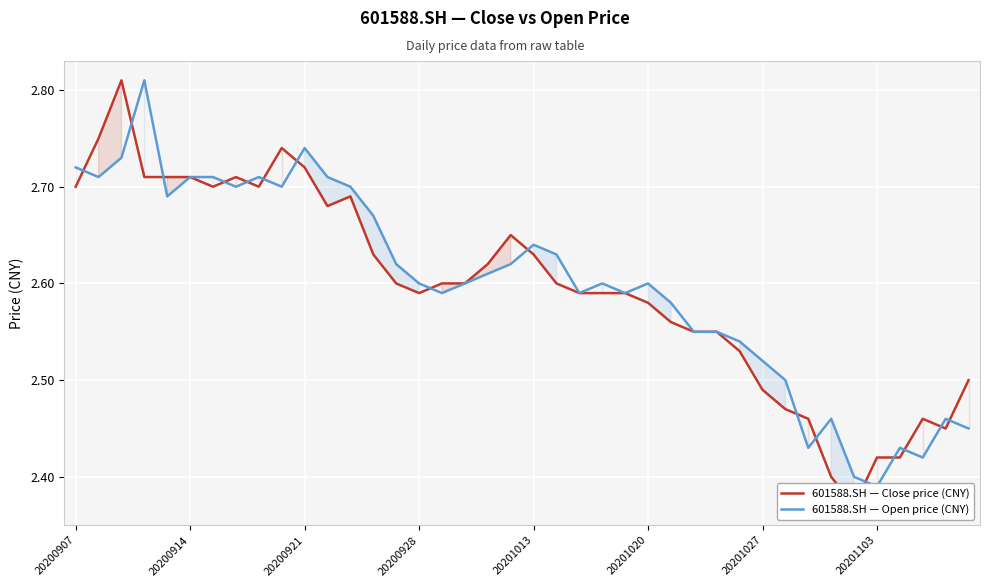

At 12, list the series in order from smallest to largest.

601588.SH — Close price (CNY), 601588.SH — Open price (CNY)